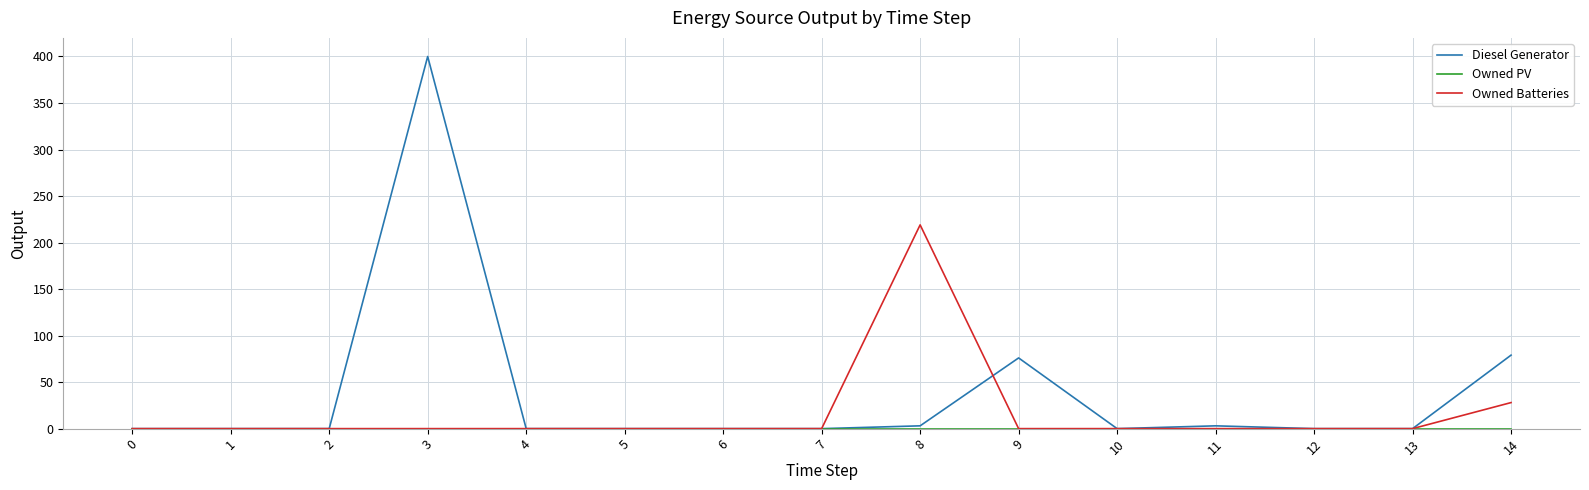

Which series changed the most between 0 and 9?

Diesel Generator